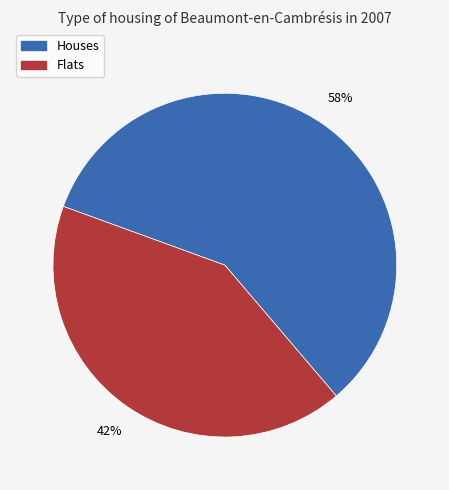

Does any single category account for the majority?

Yes